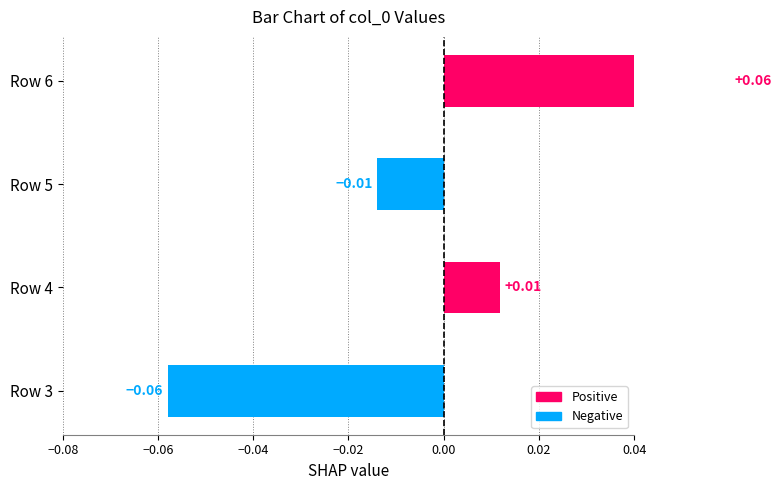

What is the value of the 4th bar from the left?

0.1